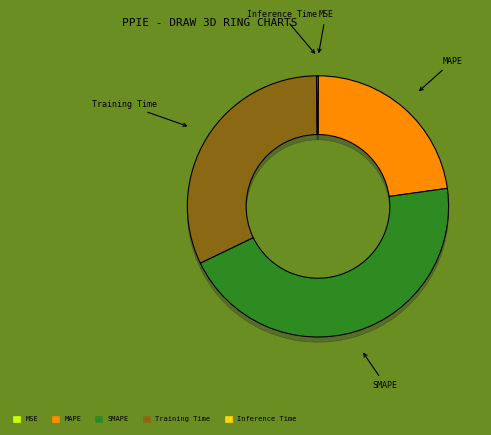

Is there any slice that represents more than half of the pie?

No